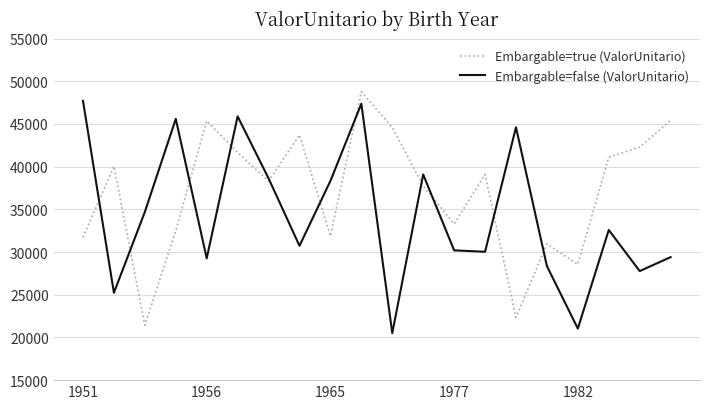

What is the minimum value for Embargable=false (ValorUnitario)?

20502.1